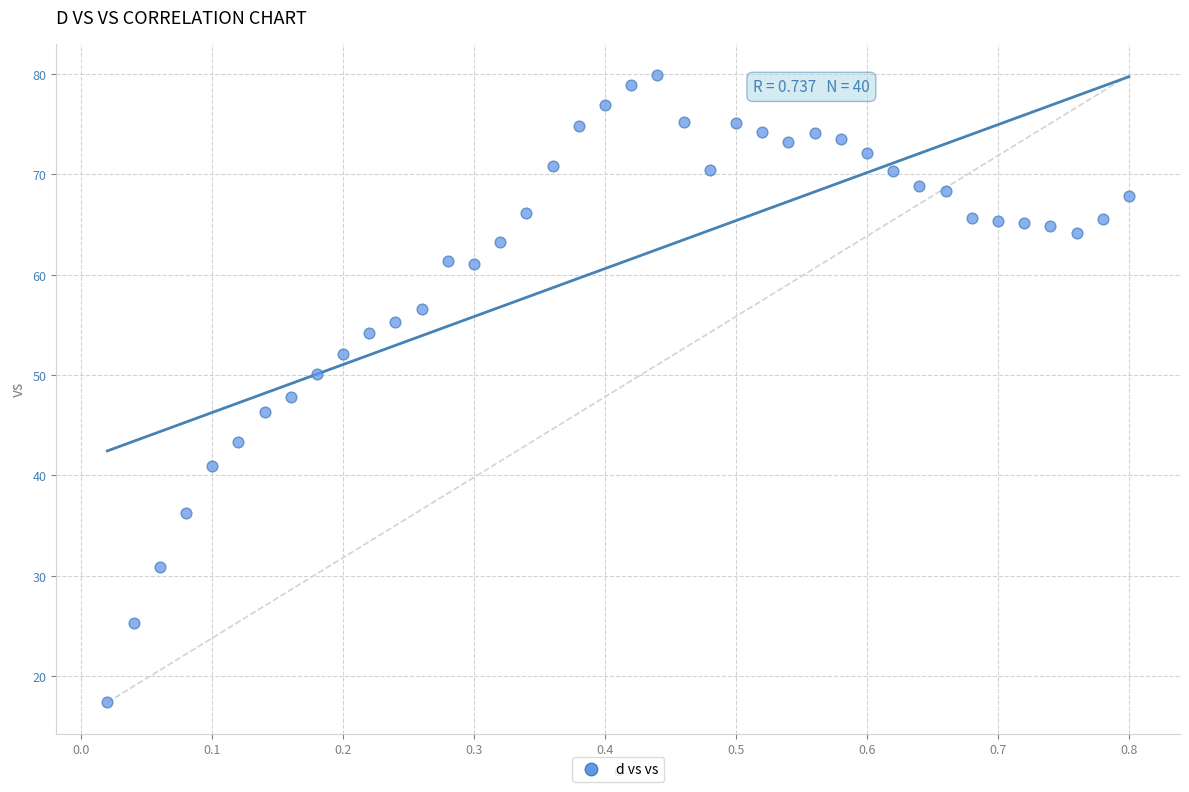

What is the range of Y values (max minus min)?

62.5